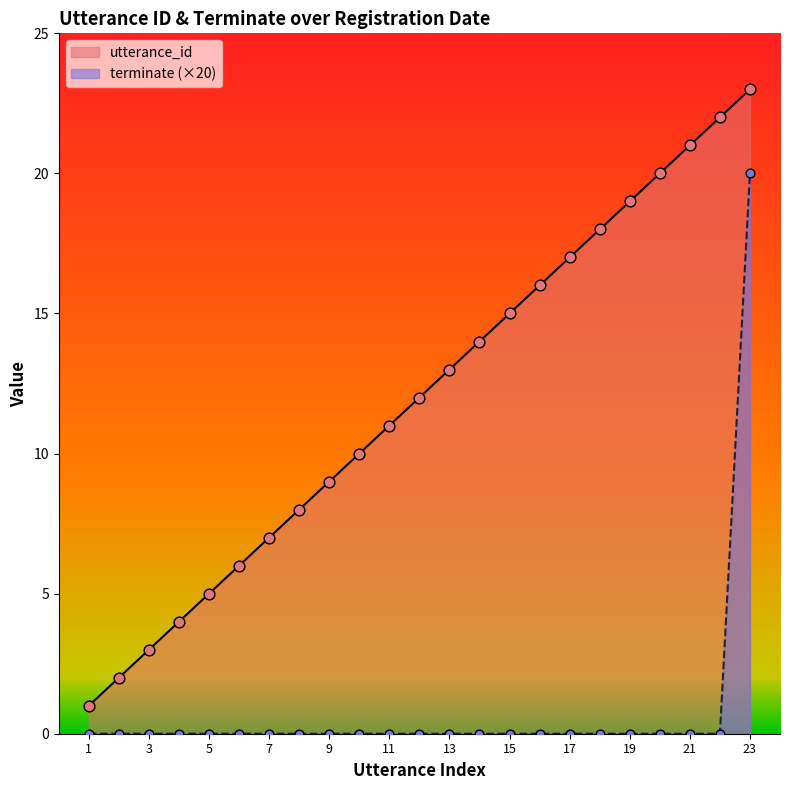

Which series contains the highest Y value?

utterance_id